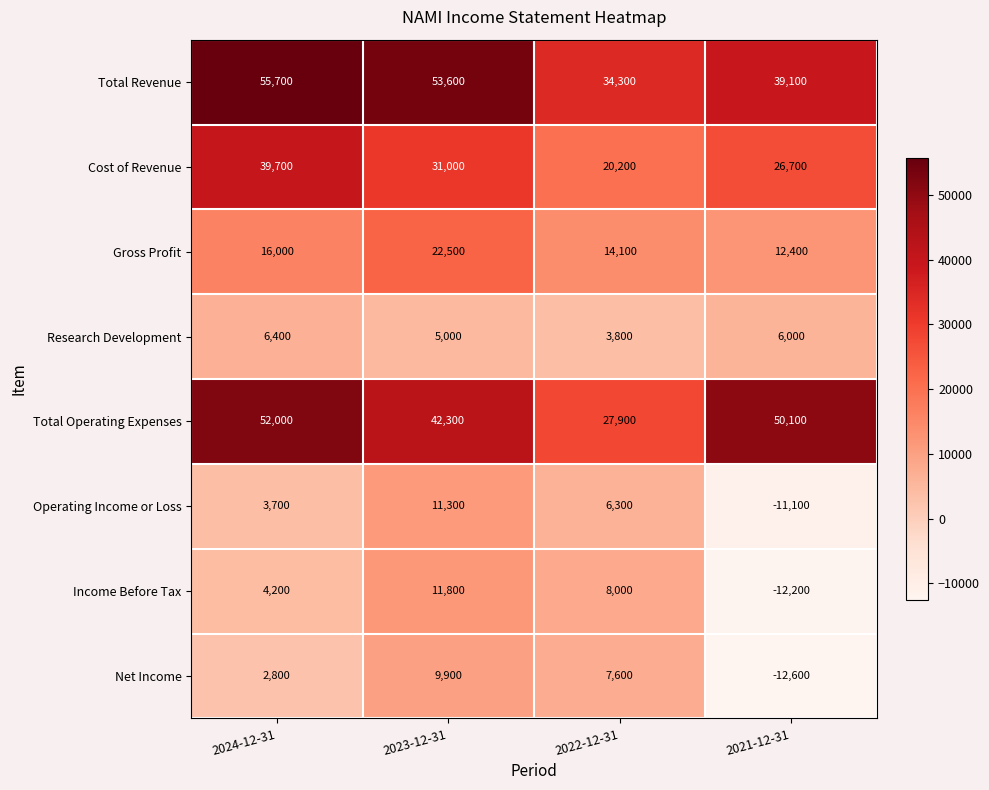

Where is Net Income nearest to the value -1350?

2024-12-31